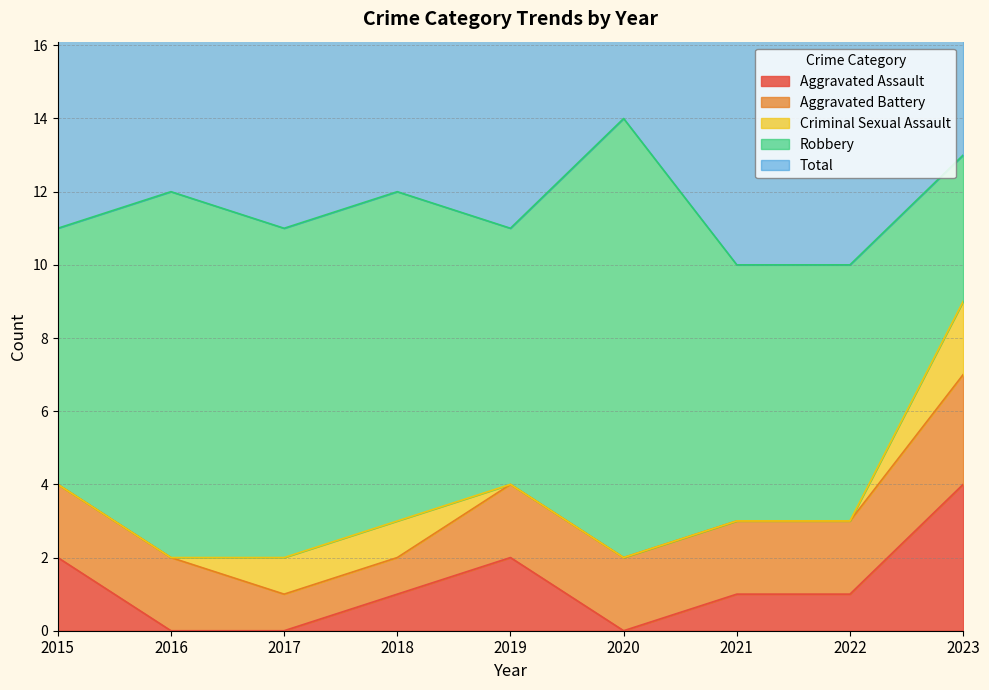

How many series are shown in this chart?

5